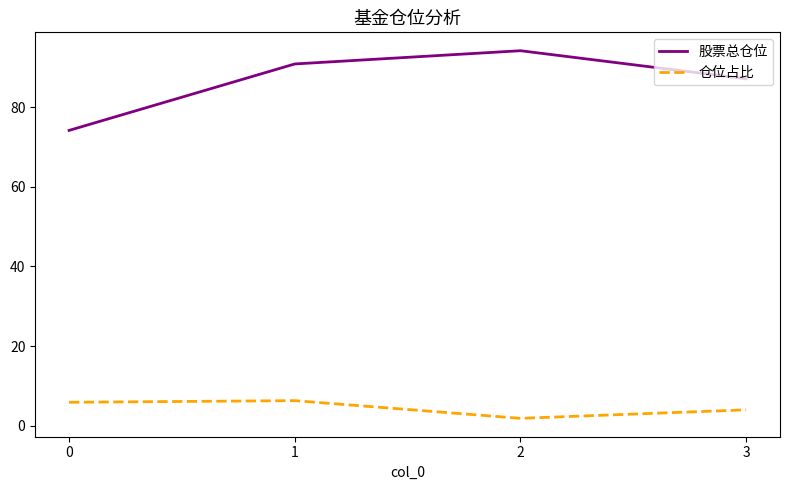

What value does the 股票总仓位 series have at 0?

74.2